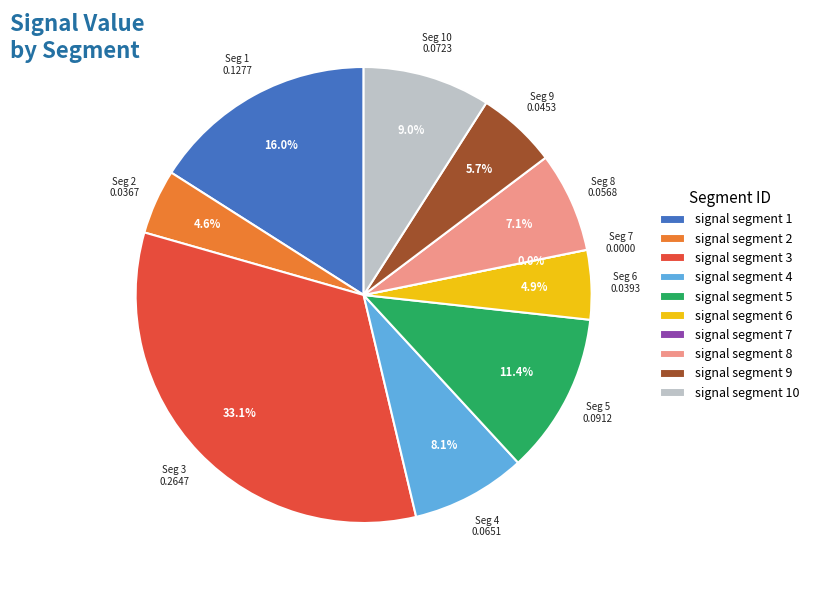

Do signal segment 8 and signal segment 10 together represent more than half of the pie?

No